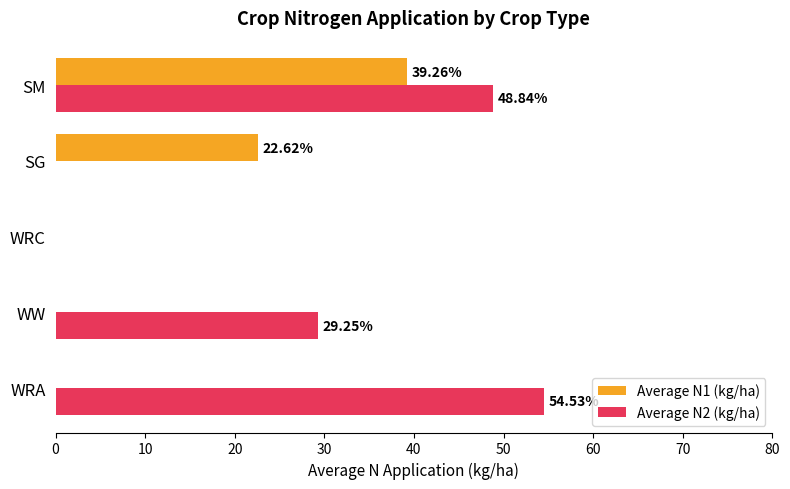

How many distinct data groups are displayed?

2